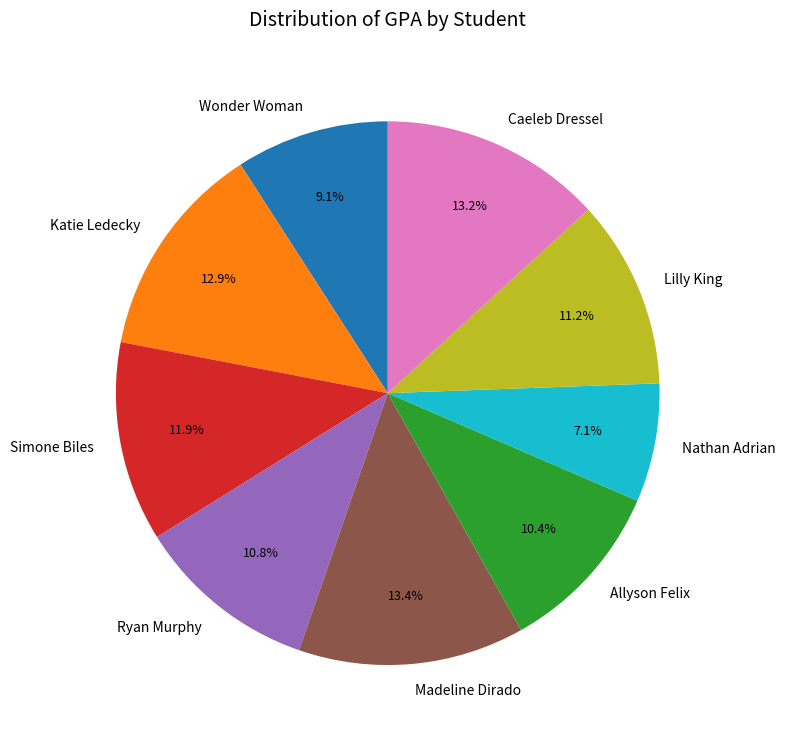

Which has a higher value, Wonder Woman or Ryan Murphy?

Ryan Murphy